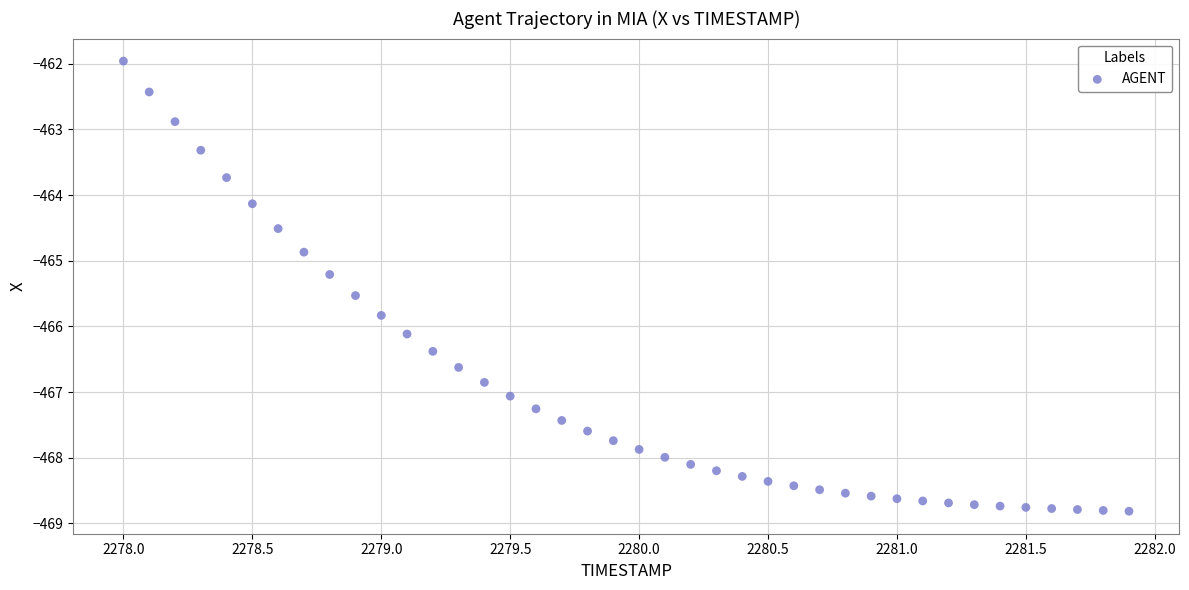

What Y value in the scatter plot is closest to -465?

-464.9